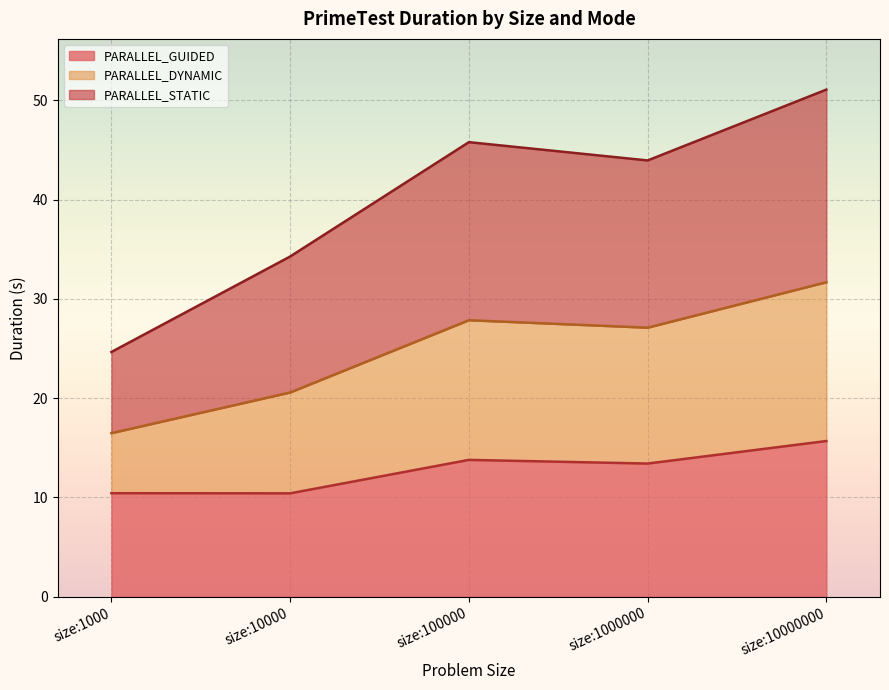

Rank the categories by PARALLEL_DYNAMIC value from lowest to highest.

size:1000, size:10000, size:1000000, size:100000, size:10000000